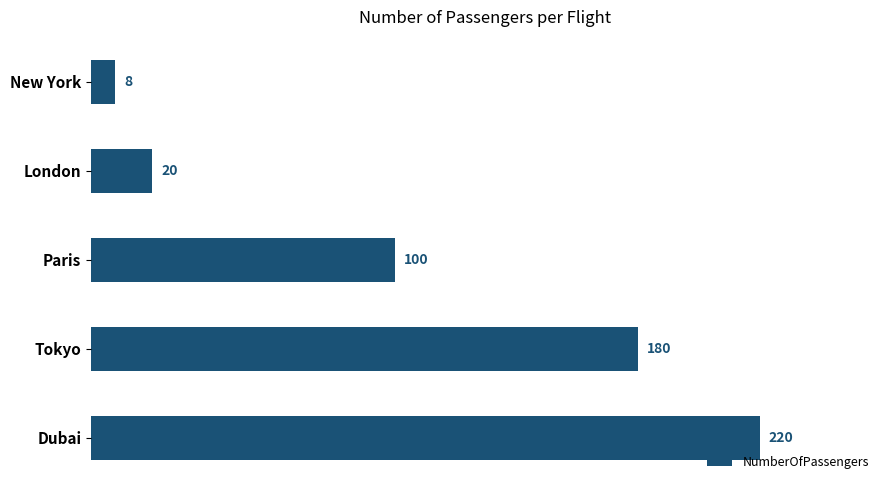

What is the change in value from Tokyo to Dubai?

+40